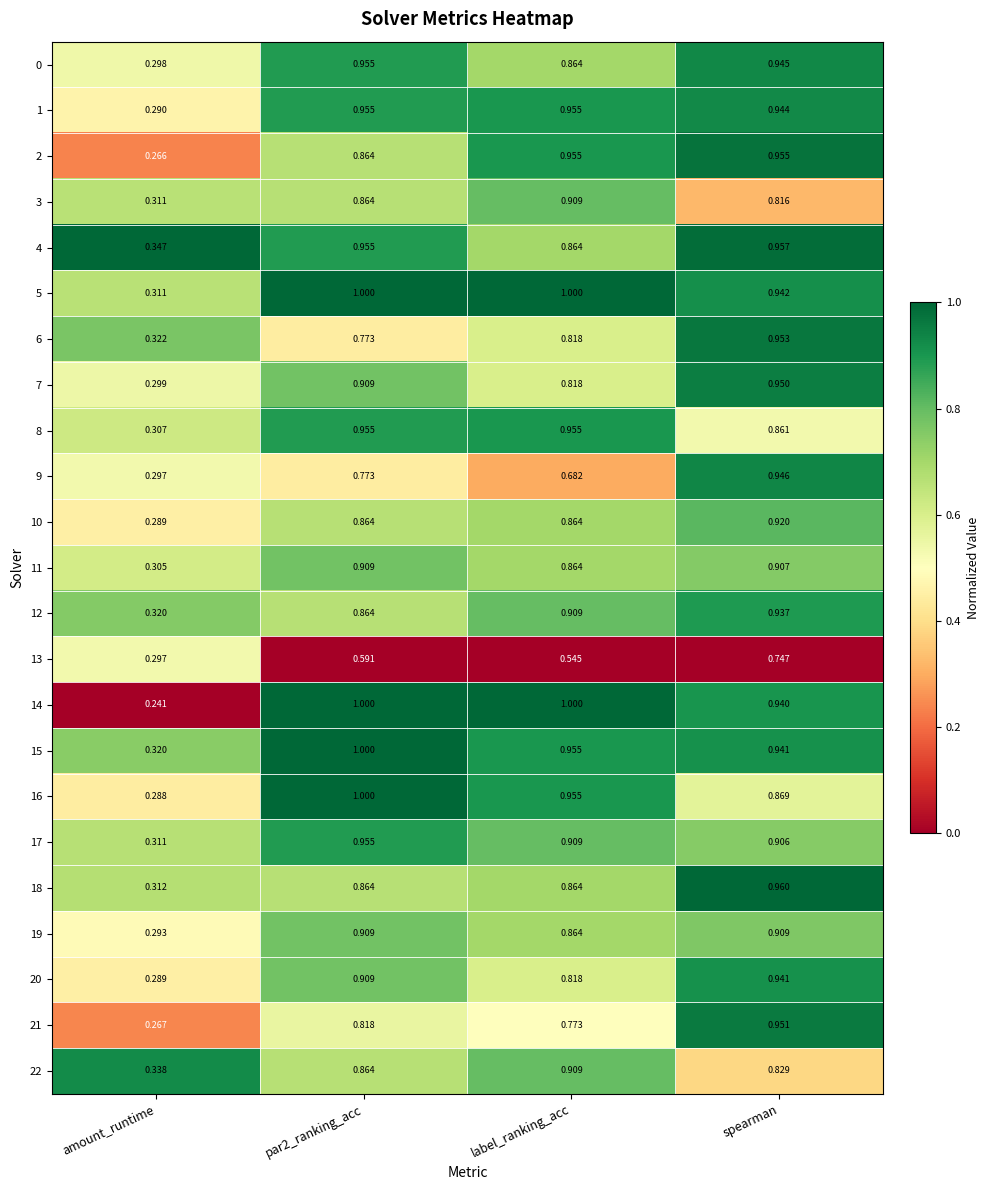

Which category has the lowest value across all series?

amount_runtime